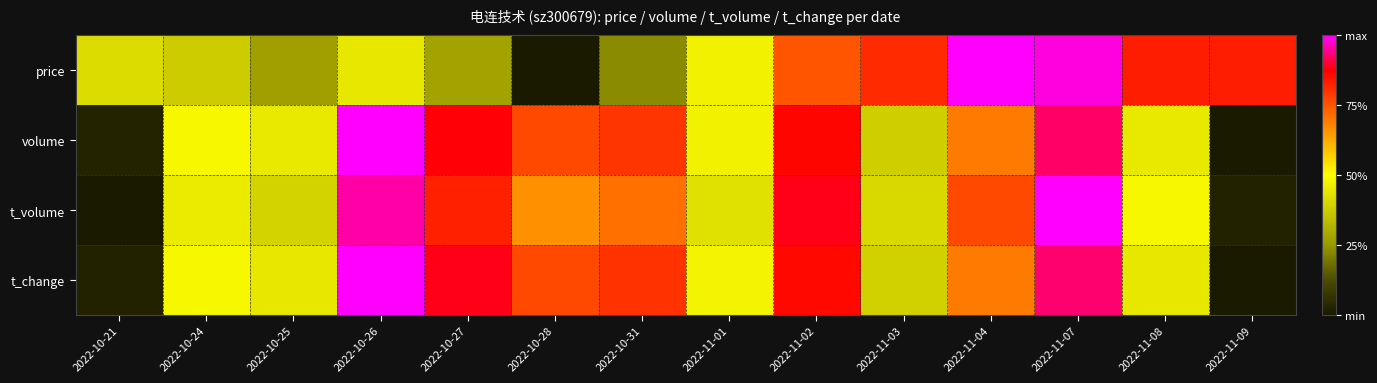

Reading left to right, transcribe all the data shown in this chart.

price: 2022-10-21=0.4	2022-10-24=0.4	2022-10-25=0.3	2022-10-26=0.4	2022-10-27=0.3	2022-10-28=0.0	2022-10-31=0.2	2022-11-01=0.5	2022-11-02=0.7	2022-11-03=0.8	2022-11-04=1.0	2022-11-07=1.0	2022-11-08=0.8	2022-11-09=0.8
volume: 2022-10-21=0.0	2022-10-24=0.5	2022-10-25=0.4	2022-10-26=1.0	2022-10-27=0.9	2022-10-28=0.8	2022-10-31=0.8	2022-11-01=0.5	2022-11-02=0.9	2022-11-03=0.4	2022-11-04=0.7	2022-11-07=0.9	2022-11-08=0.4	2022-11-09=0.0
t_volume: 2022-10-21=0.0	2022-10-24=0.4	2022-10-25=0.4	2022-10-26=1.0	2022-10-27=0.8	2022-10-28=0.7	2022-10-31=0.7	2022-11-01=0.4	2022-11-02=0.9	2022-11-03=0.4	2022-11-04=0.8	2022-11-07=1.0	2022-11-08=0.5	2022-11-09=0.0
t_change: 2022-10-21=0.0	2022-10-24=0.5	2022-10-25=0.4	2022-10-26=1.0	2022-10-27=0.9	2022-10-28=0.8	2022-10-31=0.8	2022-11-01=0.5	2022-11-02=0.9	2022-11-03=0.4	2022-11-04=0.7	2022-11-07=0.9	2022-11-08=0.4	2022-11-09=0.0